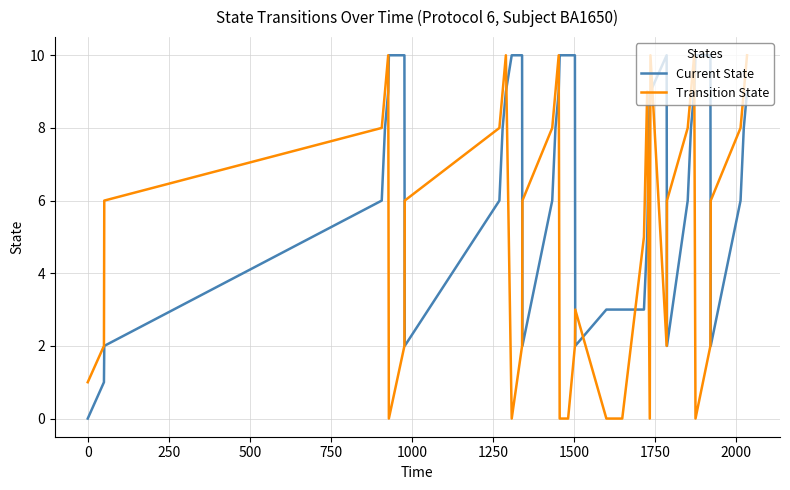

What is the difference between the maximum and minimum values in the Current State series?

10